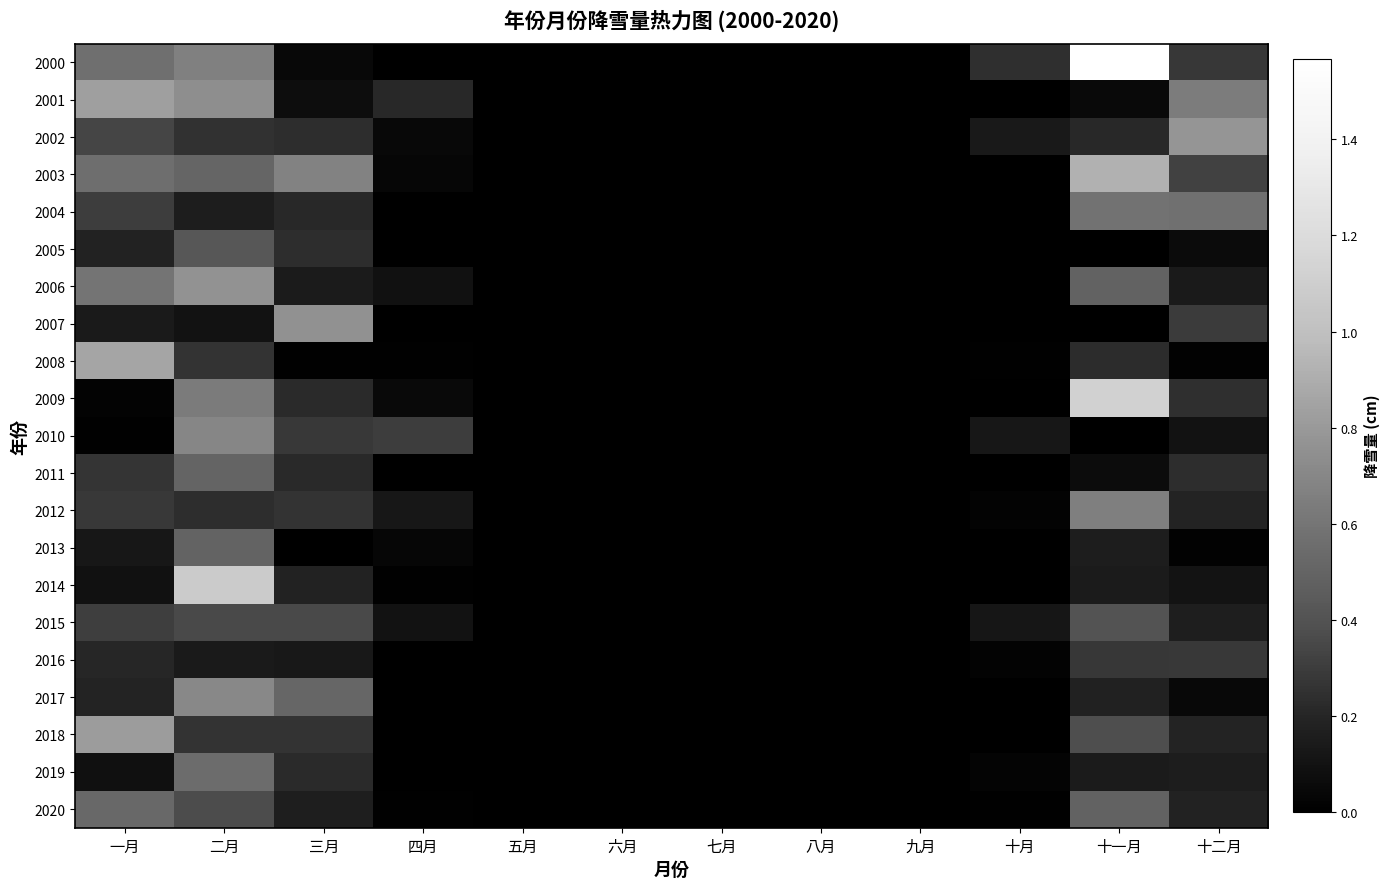

Which series has the largest range (max minus min)?

2000